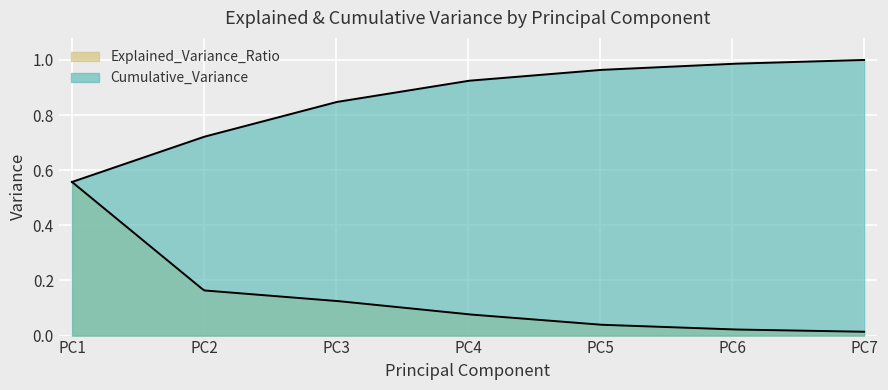

Is it true that Explained_Variance_Ratio equals 0.1 at PC3?

False